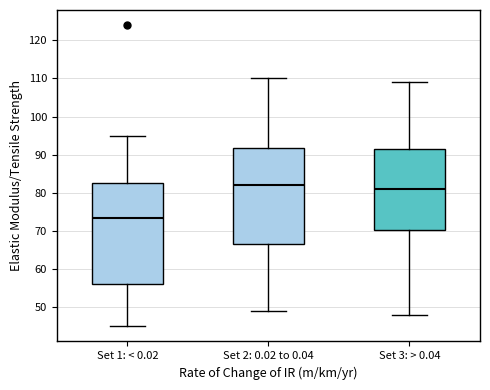

Reading left to right, read every box against the y-axis: the position of its median line, the range the box covers, and the ends of its whiskers. The values are not printed on the chart, so give them approximately, as read against the axis.

Set 1: < 0.02: median 74, box 56 to 83, whiskers 45 to 95
Set 2: 0.02 to 0.04: median 82, box 67 to 92, whiskers 49 to 110
Set 3: > 0.04: median 81, box 70 to 92, whiskers 48 to 109